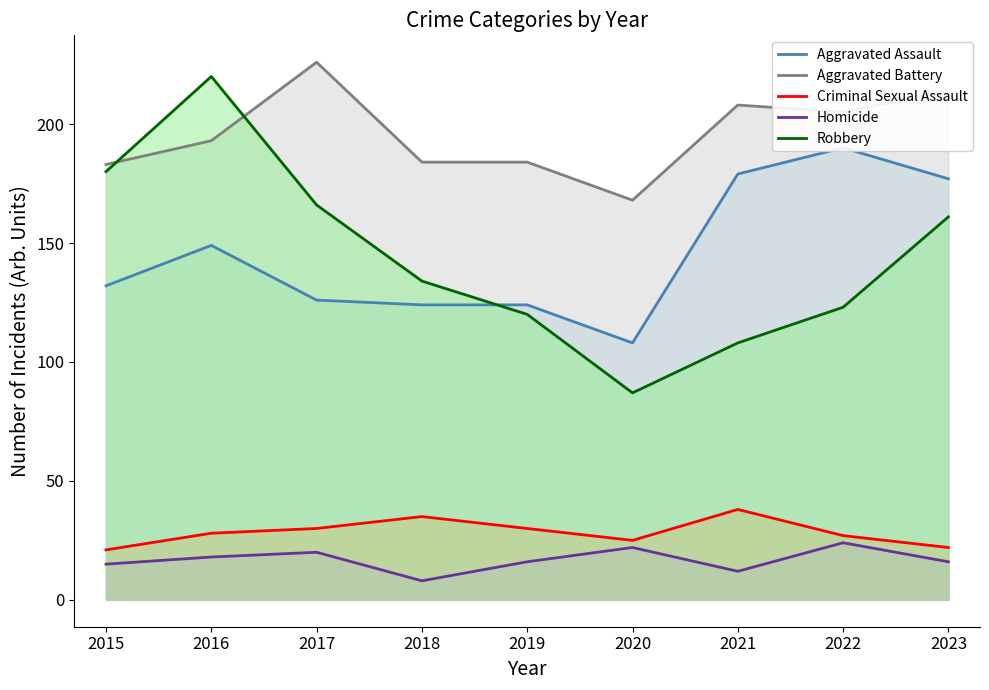

What is the difference between the Homicide values at 2015 and 2023?

1